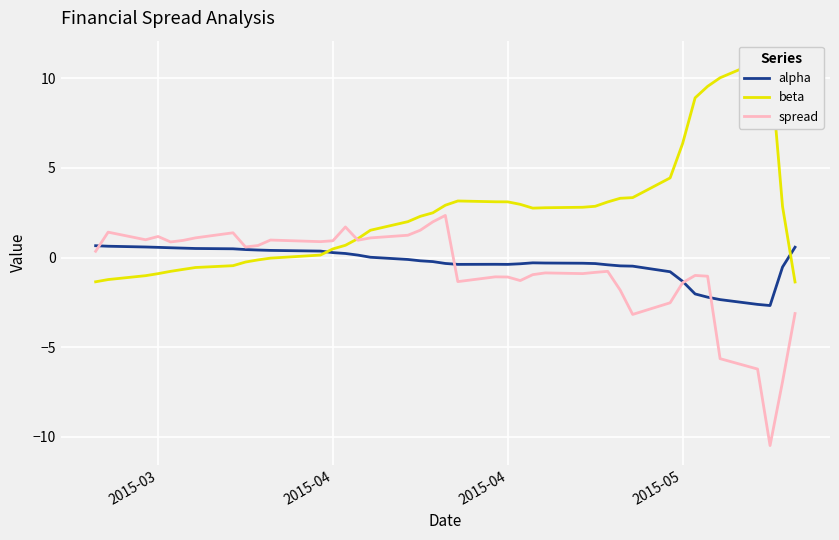

How many lines are shown in the chart?

3